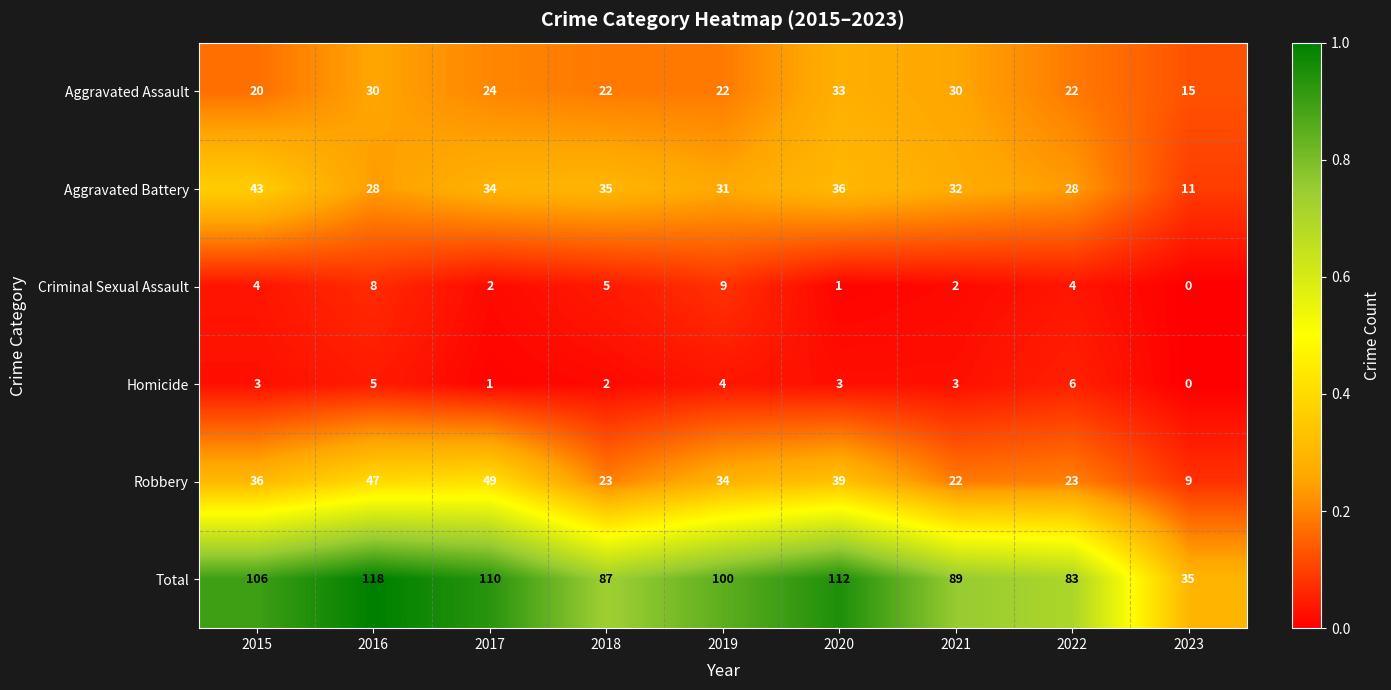

Which series has the largest total across all categories?

Total